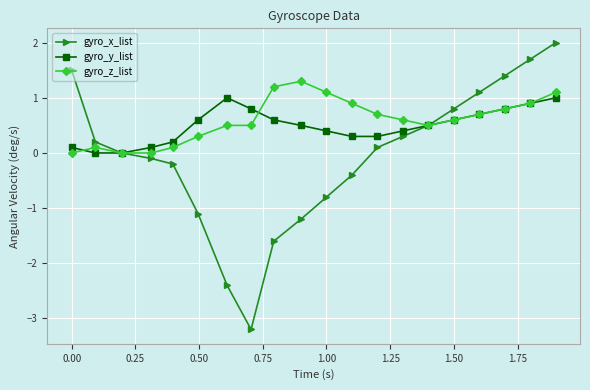

What is the average value of the gyro_z_list series?

0.6